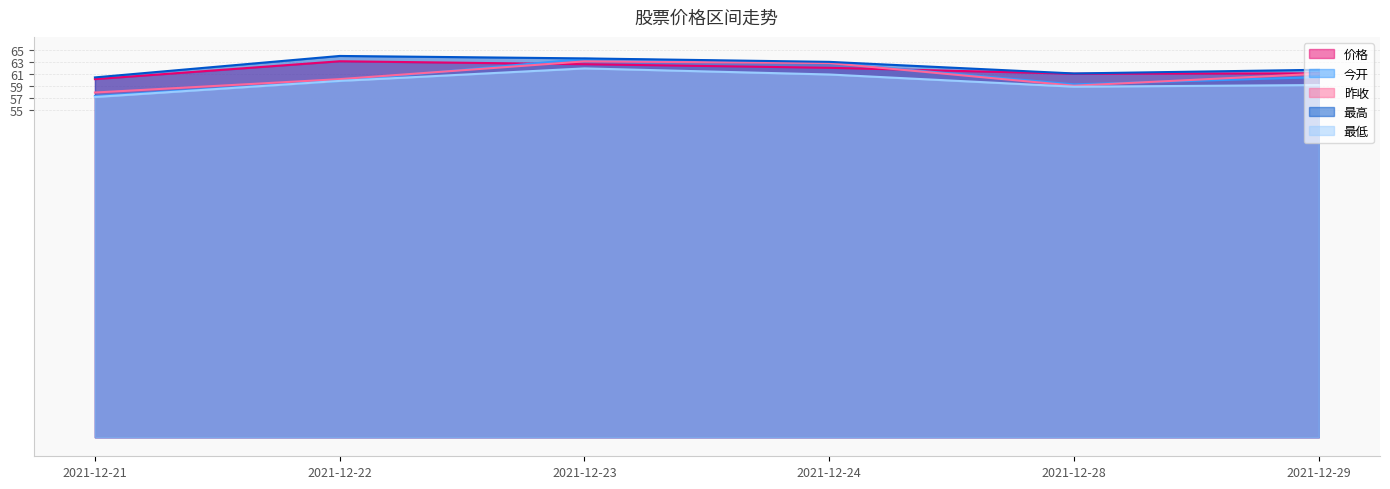

What is the lowest value of the 最高 series?

60.4